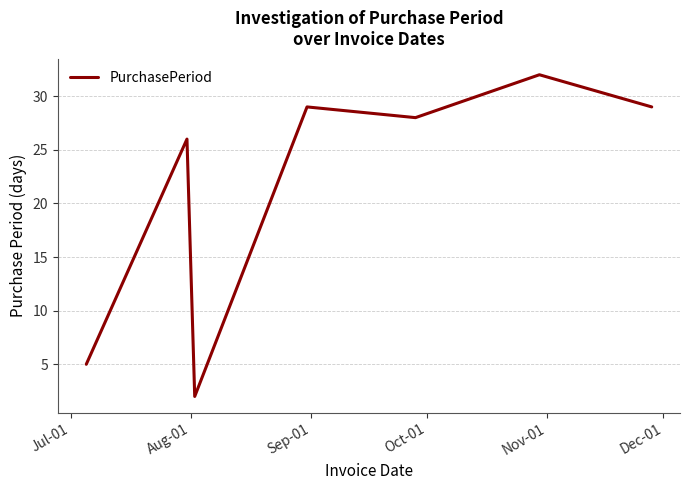

How many interior local valleys (lower than both neighbors) does the data have?

2